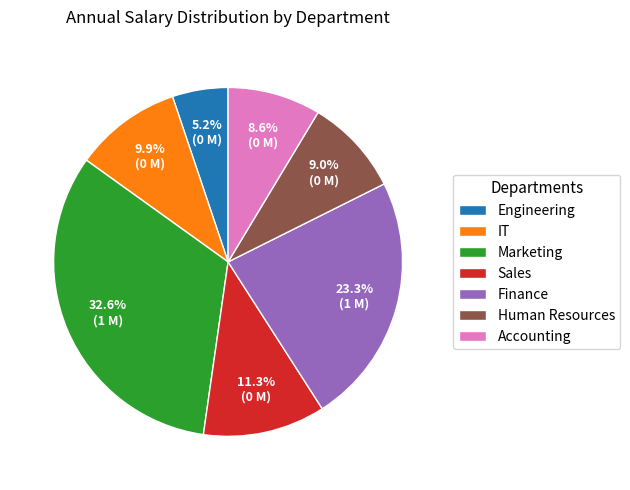

Combined, do Accounting and Marketing account for over 50%?

No